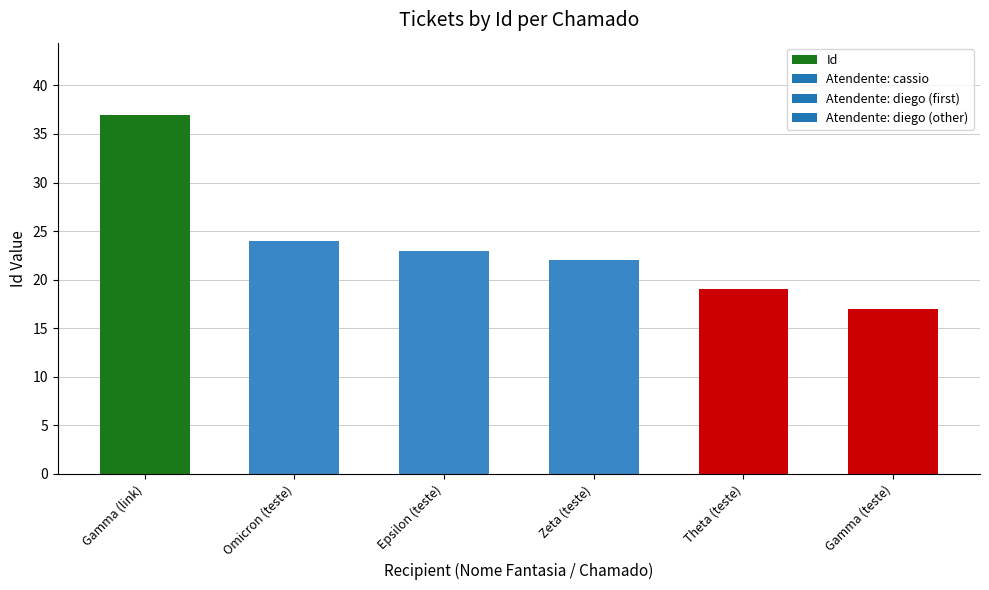

How many data points are less than 23?

3